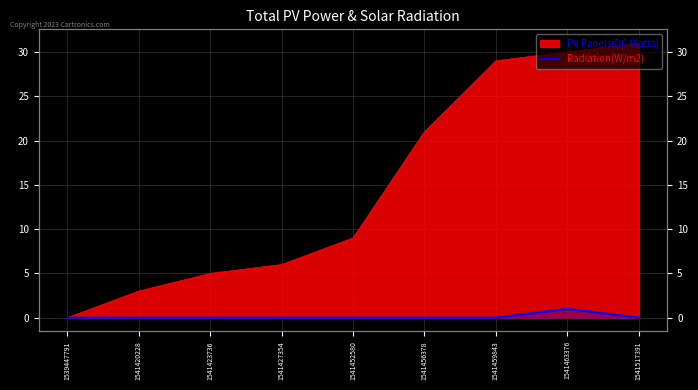

Which label corresponds to the largest value in the chart?

1541463376